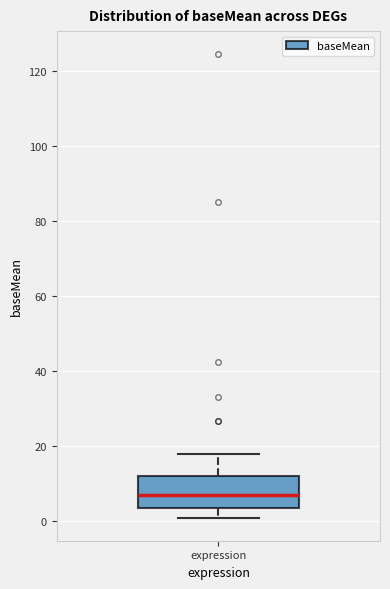

Transcribe this box plot: give where the median line is, the range the box spans, and where the two whiskers end, as read against the y-axis. The values are not printed on the chart, so give them approximately, as read against the axis.

median 8, box 4 to 12, whiskers 2 to 18